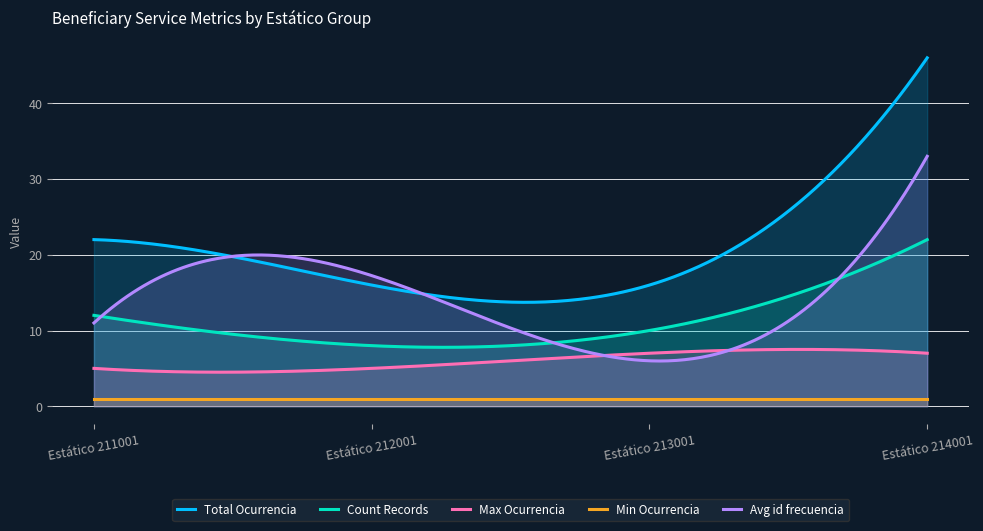

Where is Total Ocurrencia nearest to the value 31?

Estático 211001